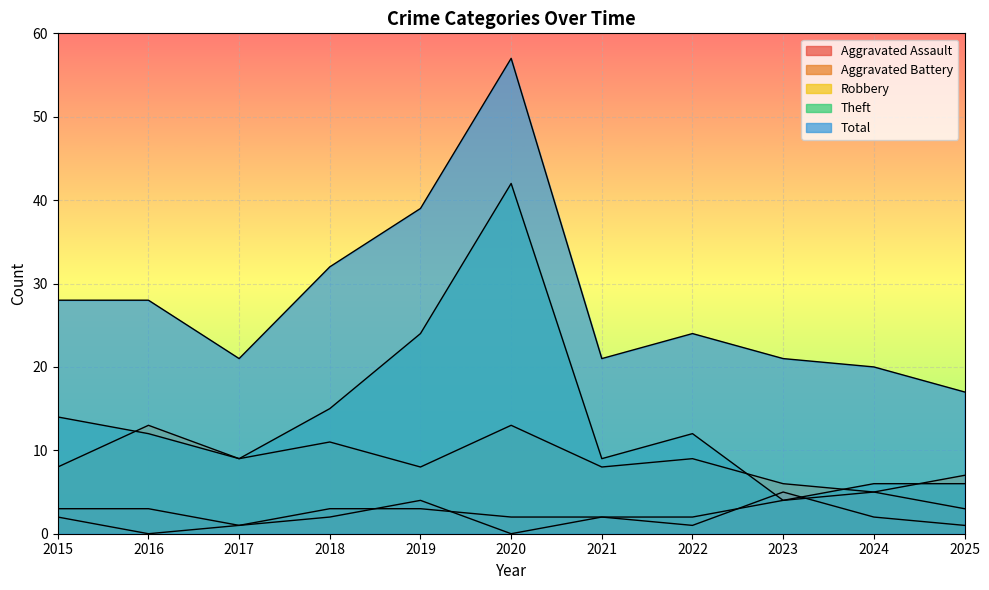

How many values in the Total series exceed 24?

5